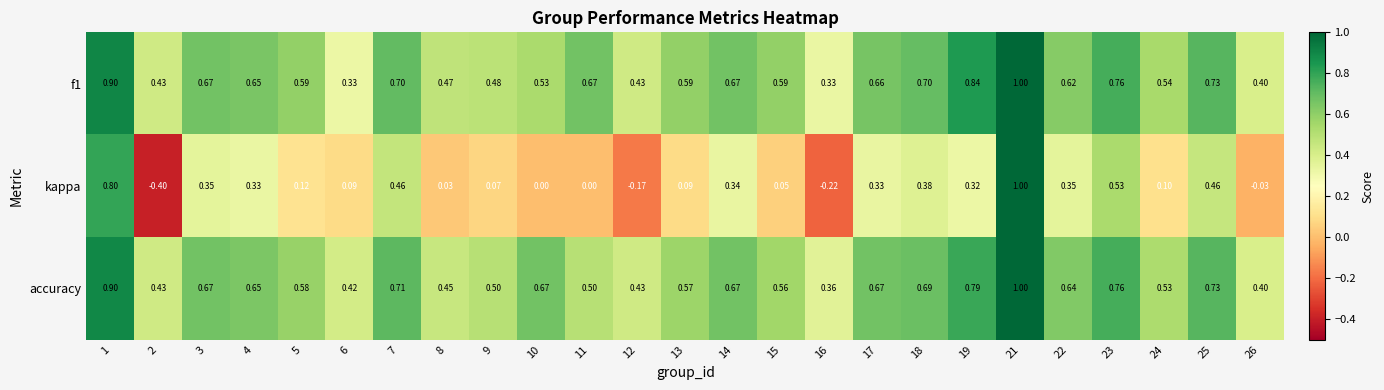

Between 8 and 25, which series saw the biggest shift?

kappa